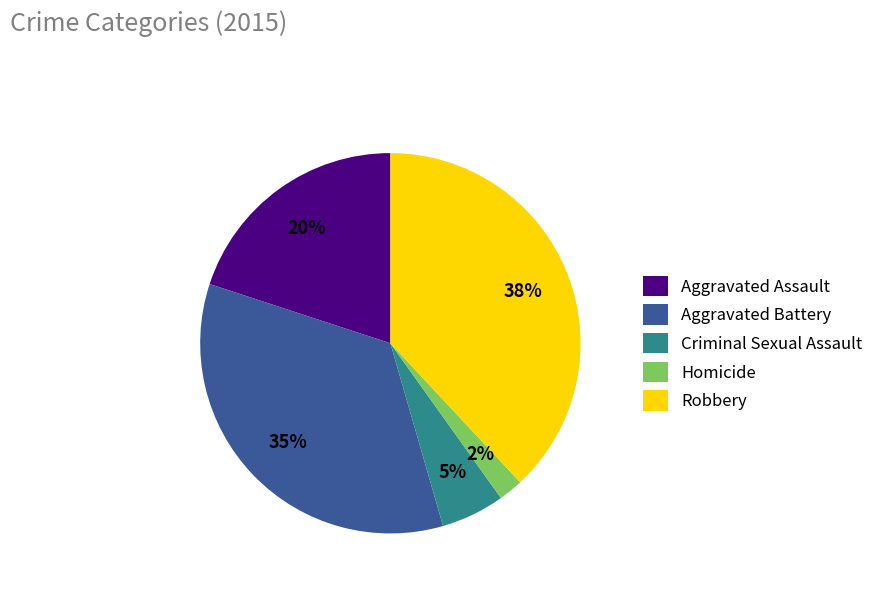

Combined, do Homicide and Robbery account for over 50%?

No